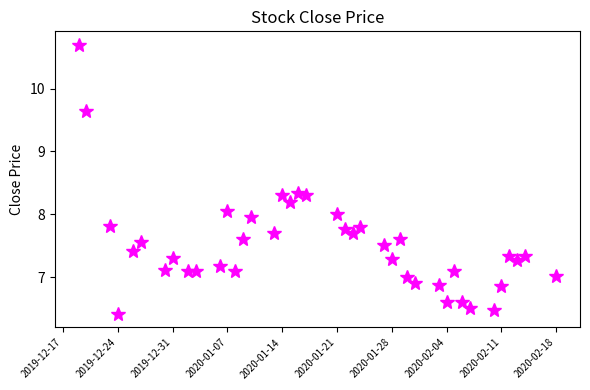

What is the minimum value shown in the chart?

6.4